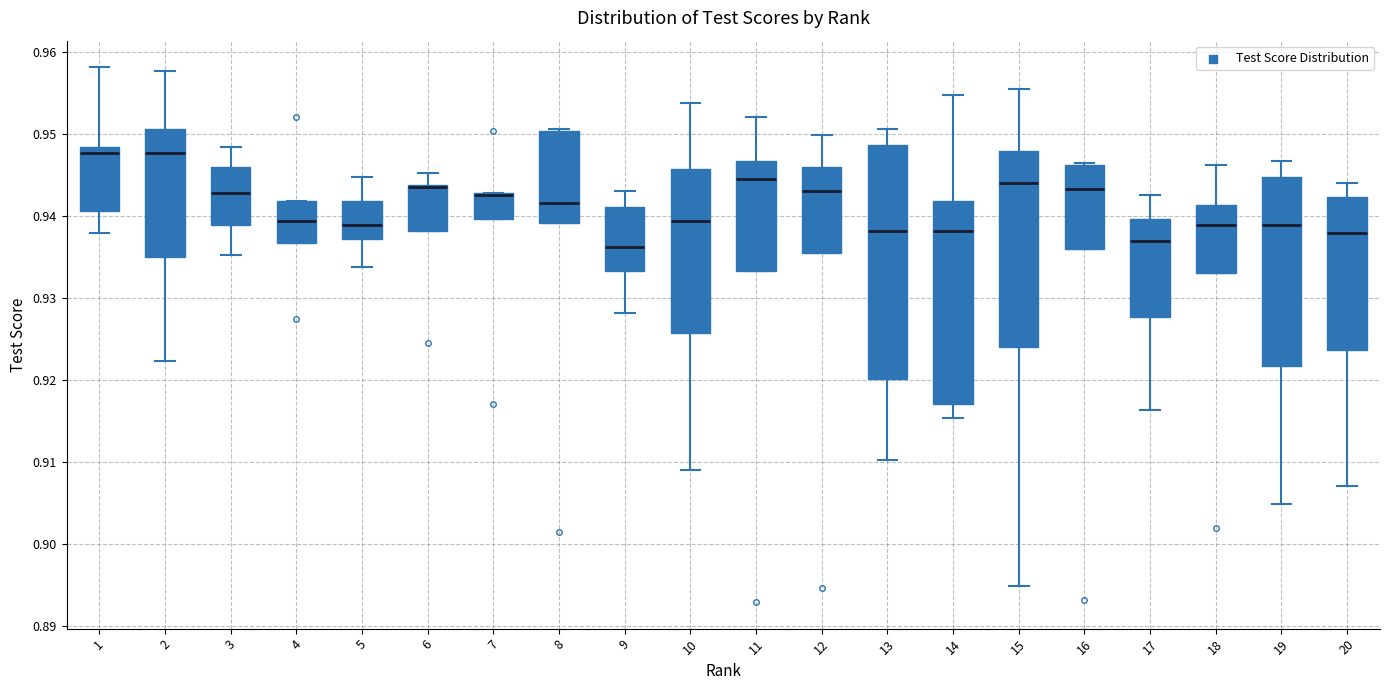

Reading left to right, transcribe this box plot: for each box, give where its median line is, the range the box spans, and where its two whiskers end, as read against the y-axis. The values are not printed on the chart, so give them approximately, as read against the axis.

1: median 0.948 (just below the box's upper edge), box 0.941 to 0.948, whiskers 0.938 to 0.958
2: median 0.948, box 0.935 to 0.951, whiskers 0.922 to 0.958
3: median 0.943, box 0.939 to 0.946, whiskers 0.935 to 0.948
4: median 0.939, box 0.937 to 0.942, whiskers 0.937 to 0.942
5: median 0.939, box 0.937 to 0.942, whiskers 0.934 to 0.945
6: median 0.944 (drawn on the box's upper edge), box 0.938 to 0.944, whiskers 0.938 to 0.945
7: median 0.943 (drawn on the box's upper edge), box 0.940 to 0.943, whiskers 0.940 to 0.943
8: median 0.942, box 0.939 to 0.950, whiskers 0.939 to 0.951
9: median 0.936, box 0.933 to 0.941, whiskers 0.928 to 0.943
10: median 0.939, box 0.926 to 0.946, whiskers 0.909 to 0.954
11: median 0.945, box 0.933 to 0.947, whiskers 0.933 to 0.952
12: median 0.943, box 0.936 to 0.946, whiskers 0.936 to 0.950
13: median 0.938, box 0.920 to 0.949, whiskers 0.910 to 0.951
14: median 0.938, box 0.917 to 0.942, whiskers 0.915 to 0.955
15: median 0.944, box 0.924 to 0.948, whiskers 0.895 to 0.955
16: median 0.943, box 0.936 to 0.946, whiskers 0.936 to 0.946
17: median 0.937, box 0.928 to 0.940, whiskers 0.916 to 0.943
18: median 0.939, box 0.933 to 0.941, whiskers 0.933 to 0.946
19: median 0.939, box 0.922 to 0.945, whiskers 0.905 to 0.947
20: median 0.938, box 0.924 to 0.942, whiskers 0.907 to 0.944